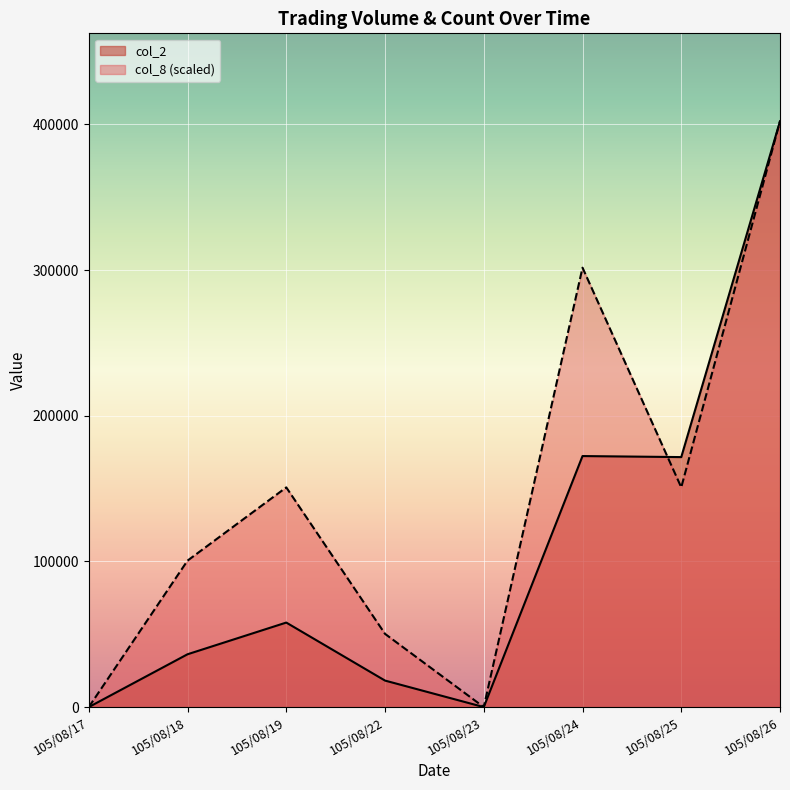

Which has a higher value, 105/08/17 or 105/08/23?

105/08/17